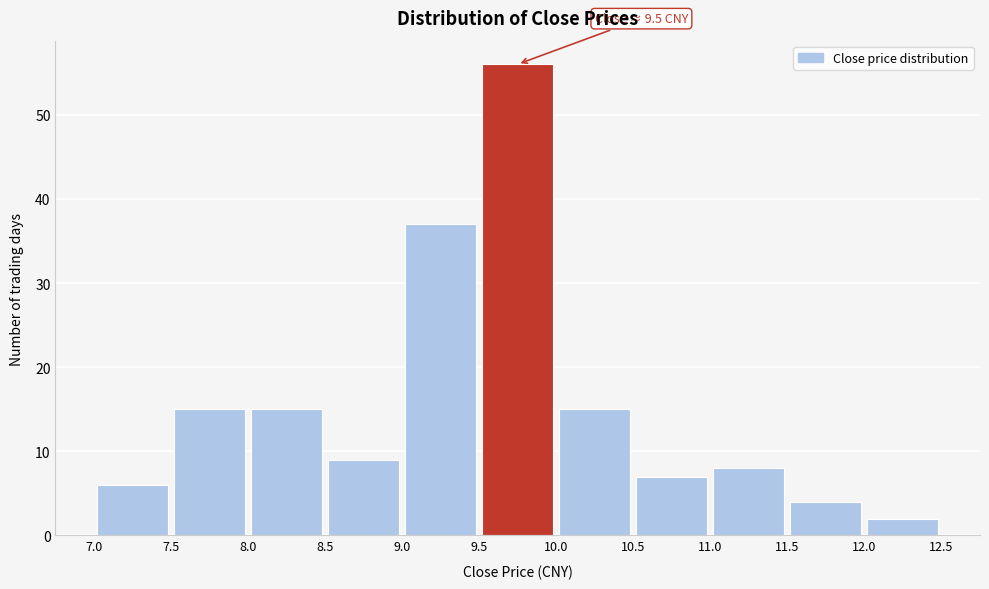

Which range on the x-axis has the tallest bar?

9.5 to 10.0